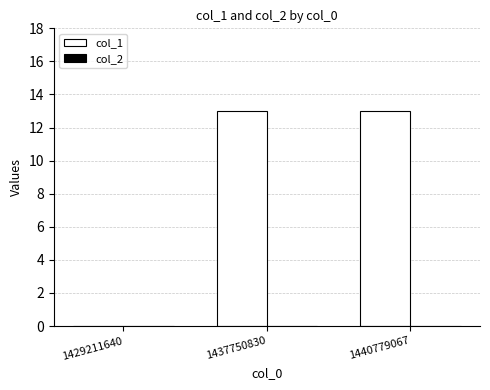

What is the maximum value shown in the chart?

13